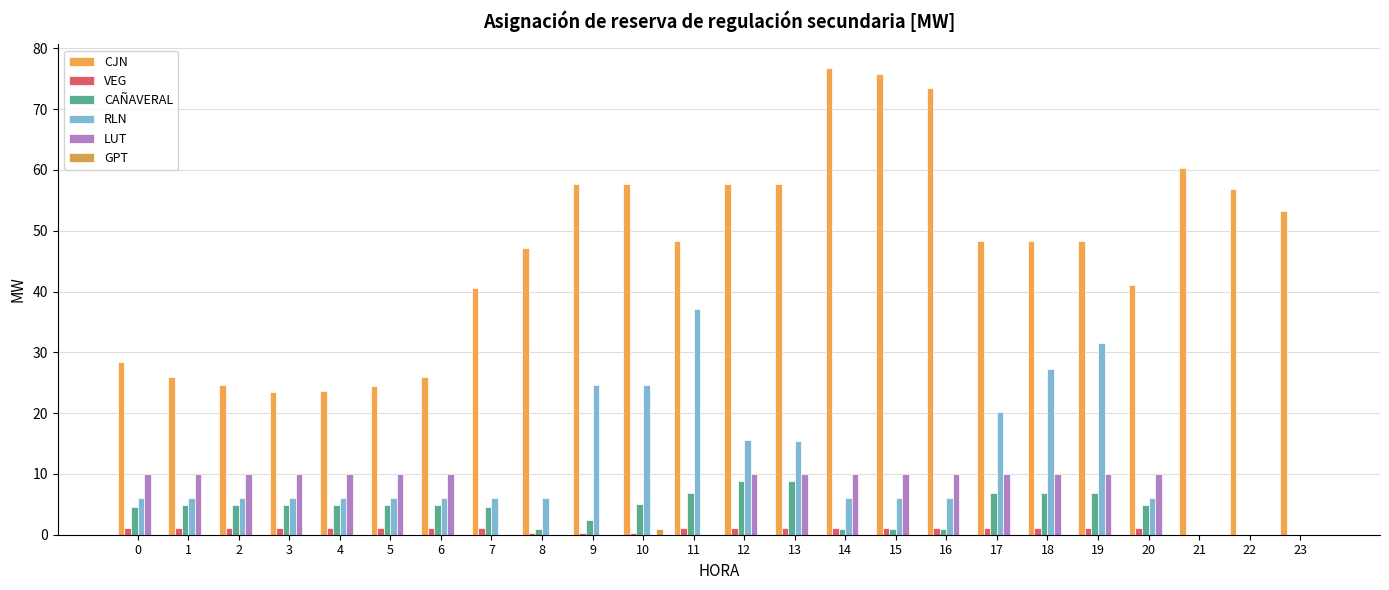

Count the number of categories in the chart.

24